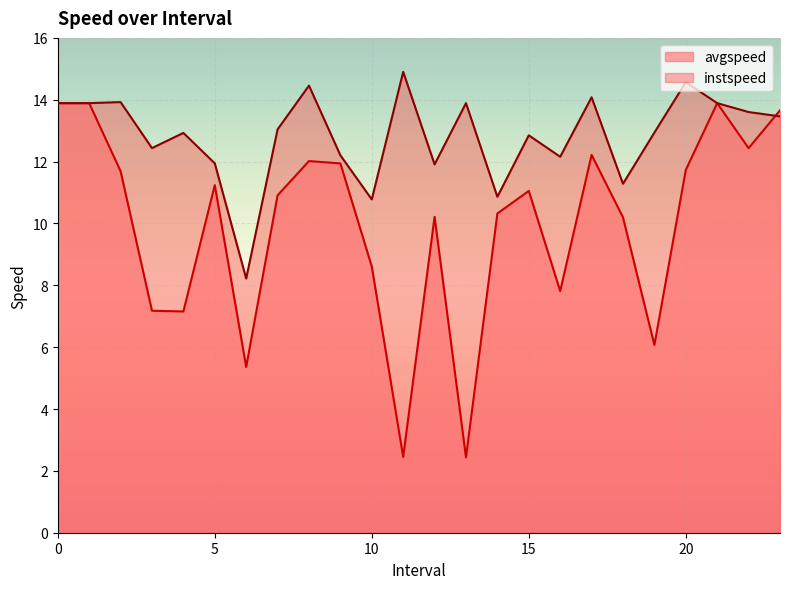

True or false: avgspeed and instspeed intersect in this chart.

True